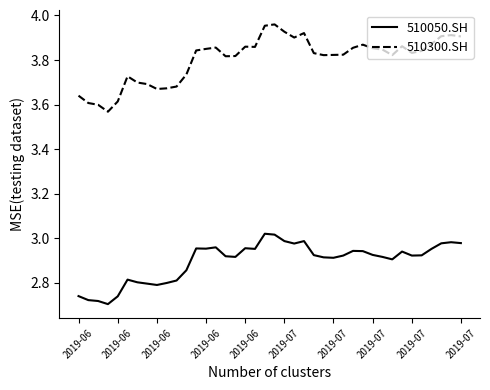

Does the chart display data point markers on the line(s)?

No